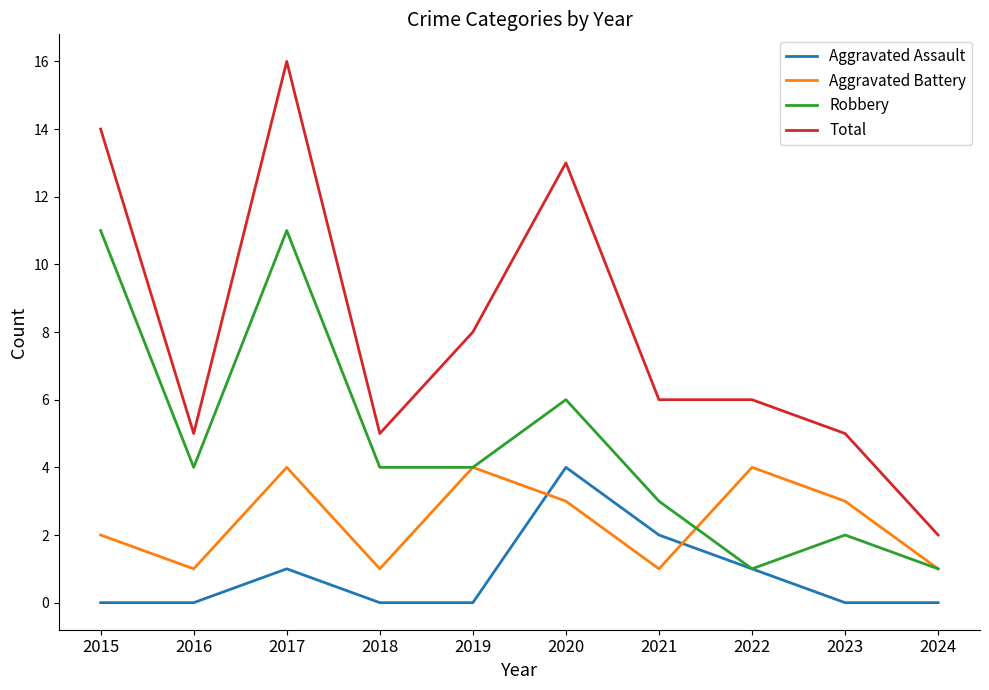

What are all the series names shown in the legend?

Aggravated Assault, Aggravated Battery, Robbery, Total